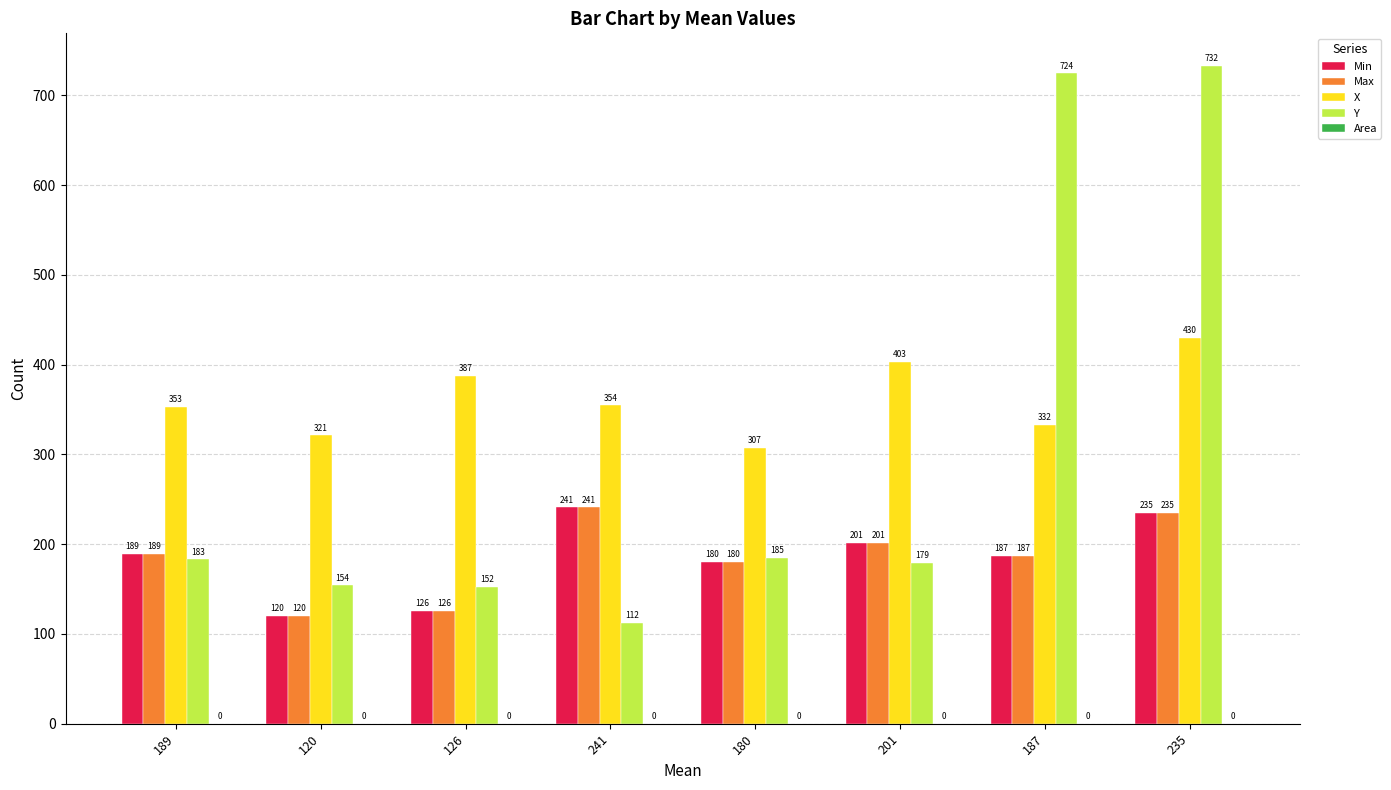

At how many categories does at least one series exceed 545?

2